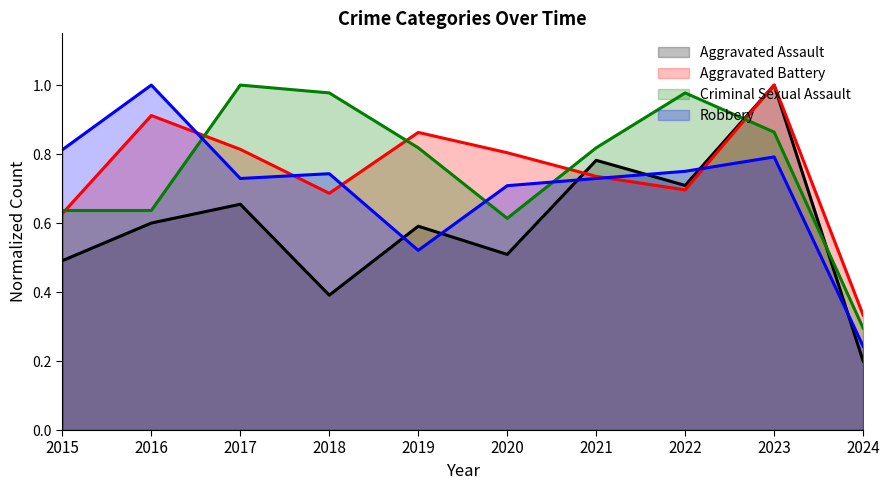

At which category does the chart reach its minimum across all series?

2024